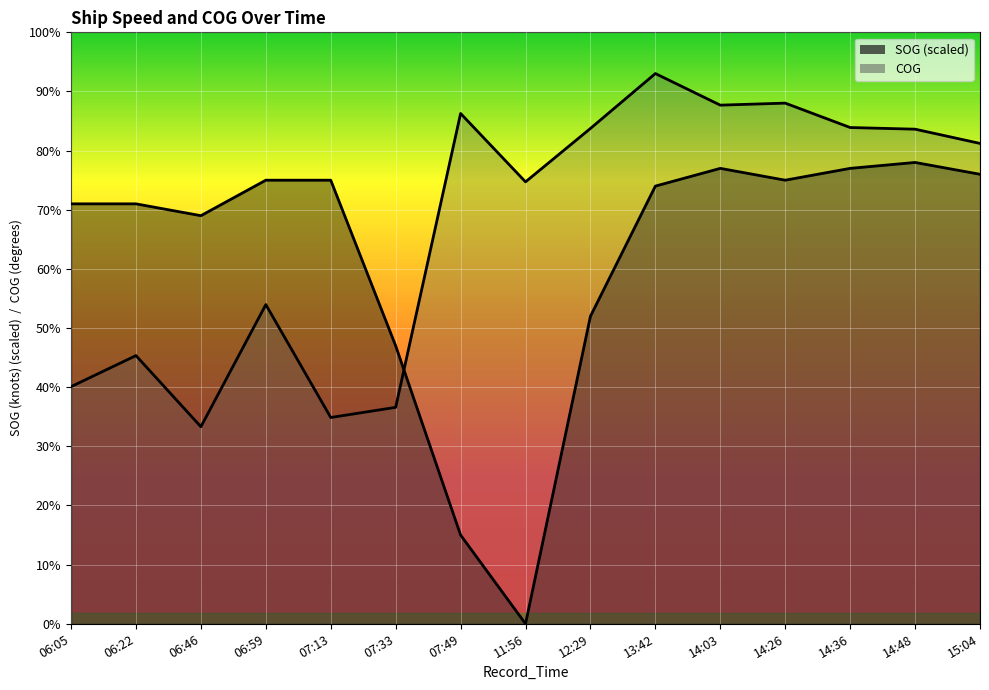

What are all the series names shown in the legend?

SOG, COG